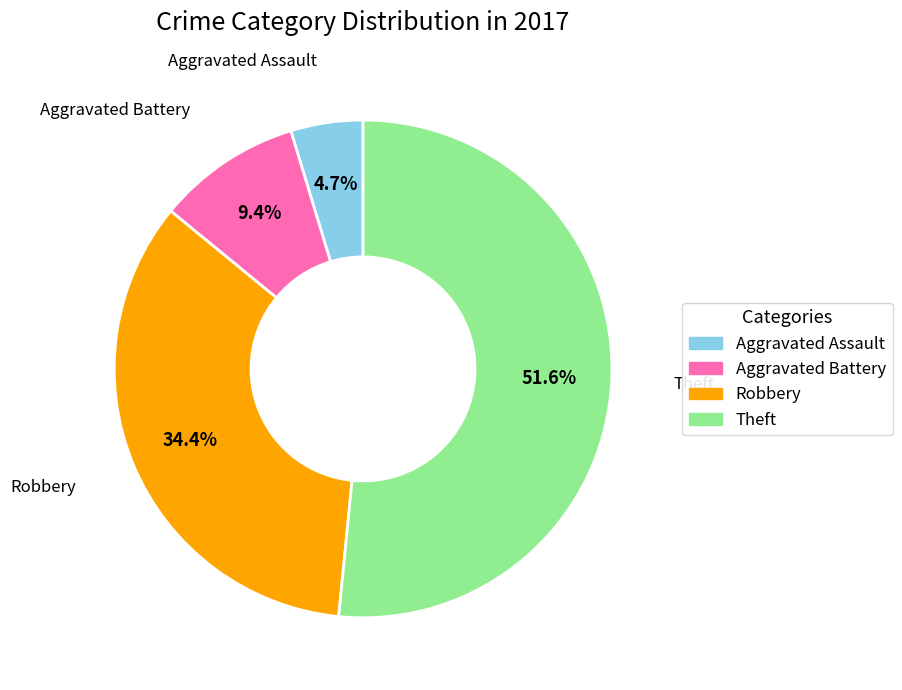

Is there any slice that represents more than half of the pie?

Yes